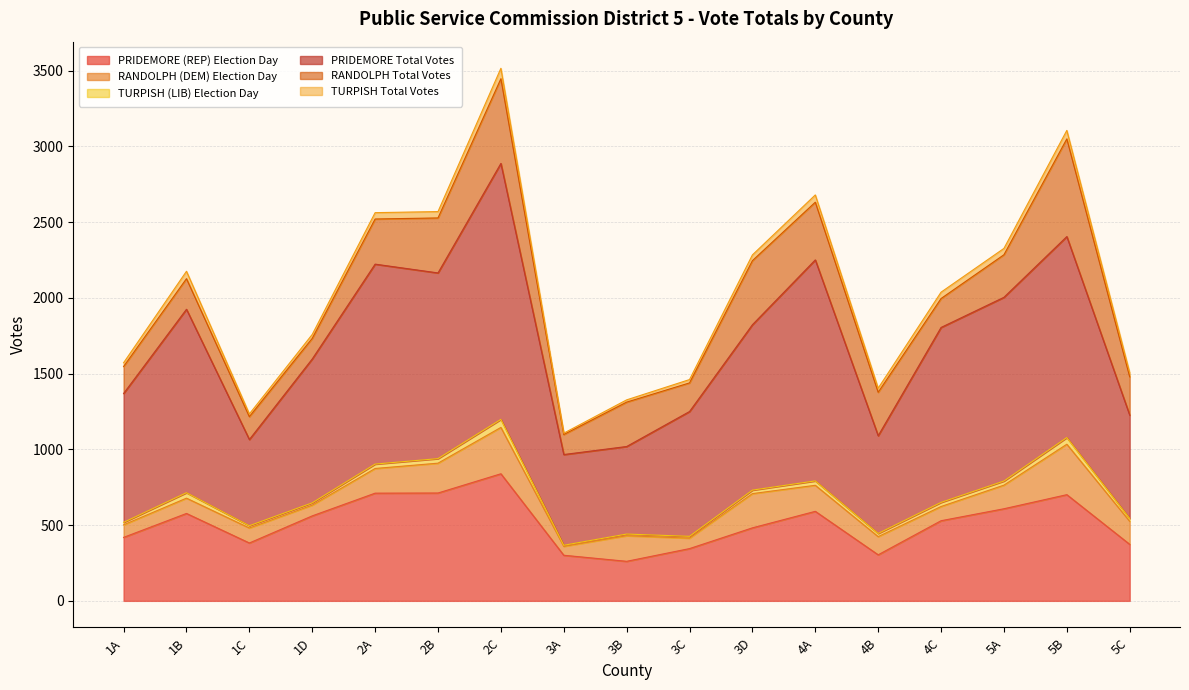

At which category does RANDOLPH Total Votes reach its first local valley?

1D